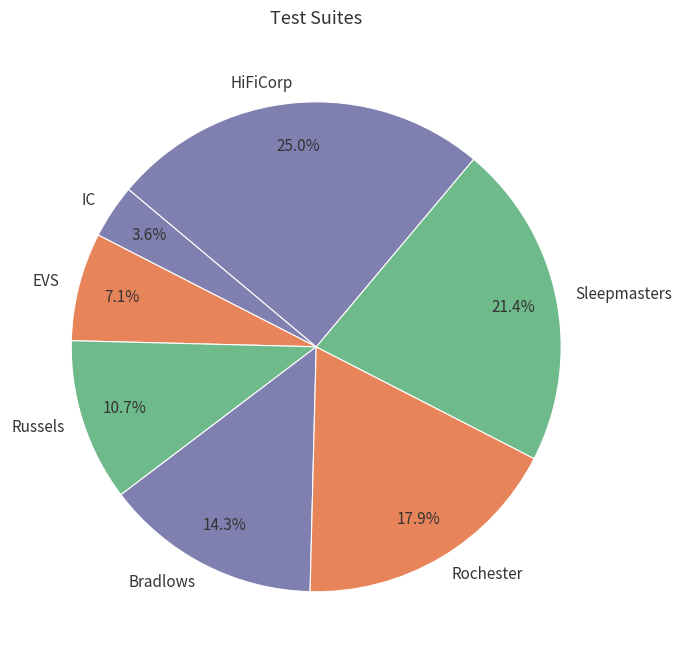

Is Sleepmasters the majority of the pie?

No